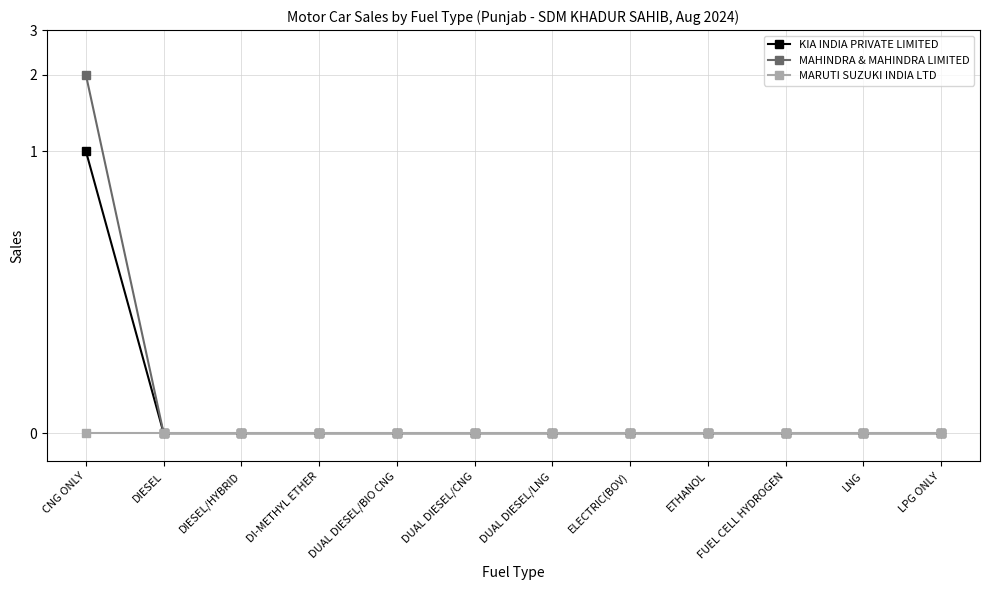

What is the label of the 4th point from the right?

ETHANOL